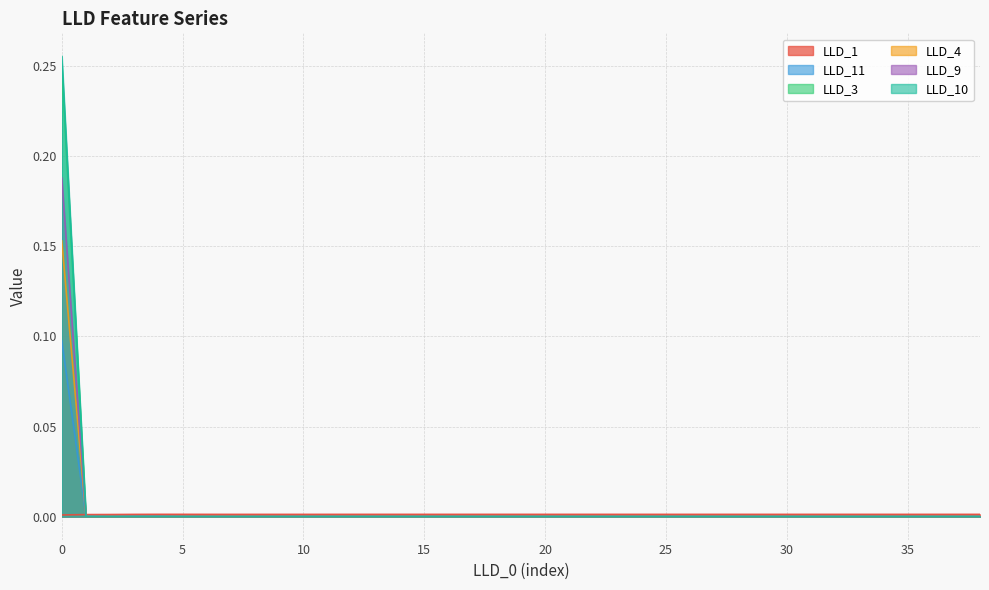

What is the label of the 32nd point from the left?

31